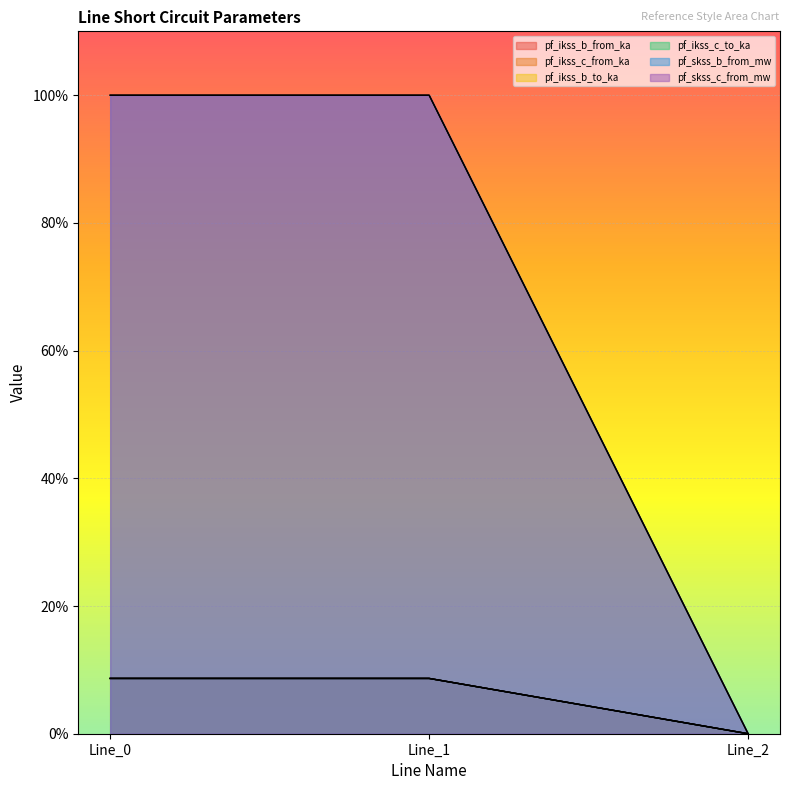

What are all the series names shown in the legend?

pf_ikss_b_from_ka, pf_ikss_c_from_ka, pf_ikss_b_to_ka, pf_ikss_c_to_ka, pf_skss_b_from_mw, pf_skss_c_from_mw